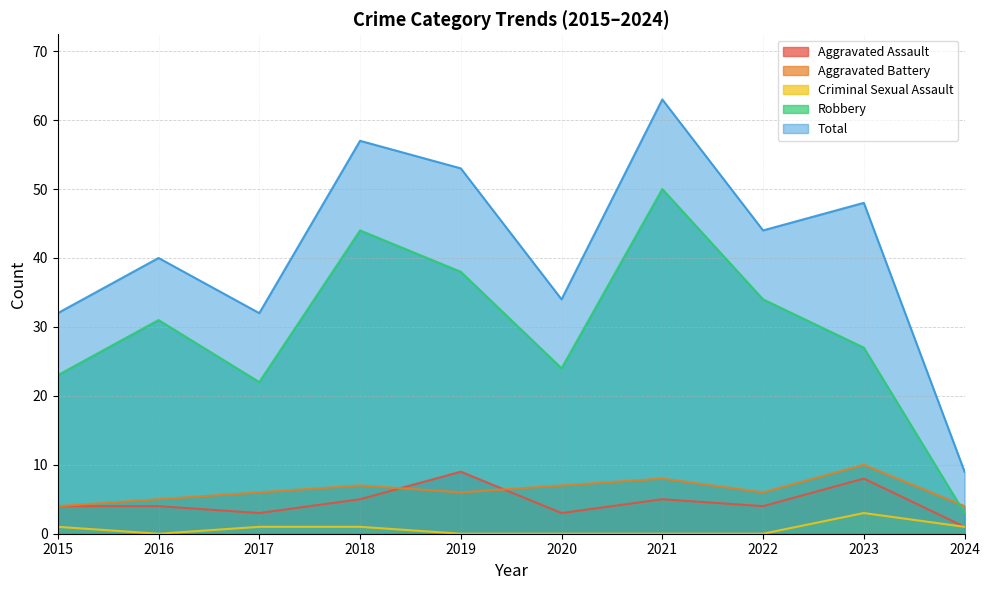

At which label does Total first exceed 44?

2018